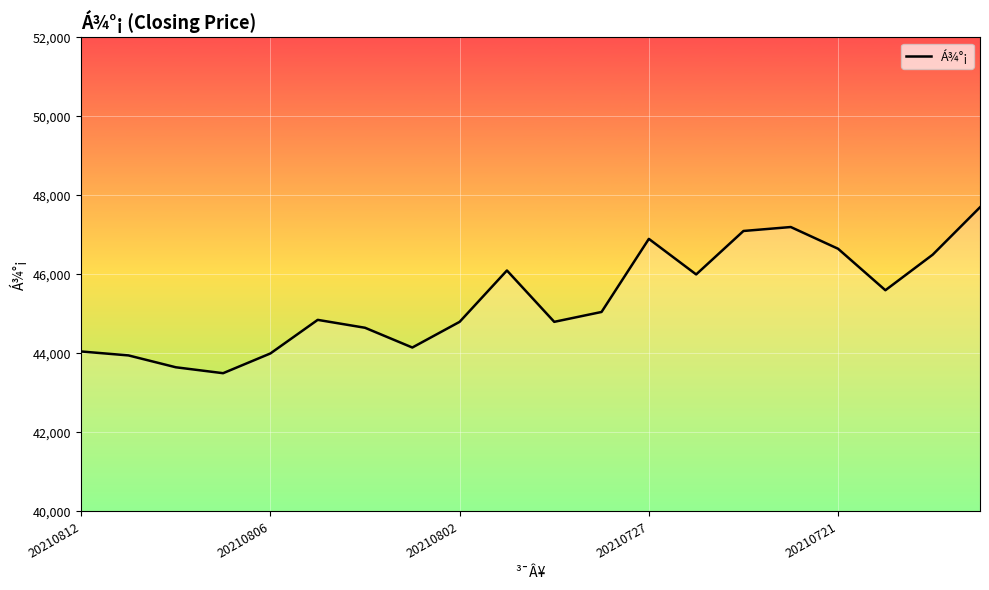

How many distinct data groups are displayed?

1